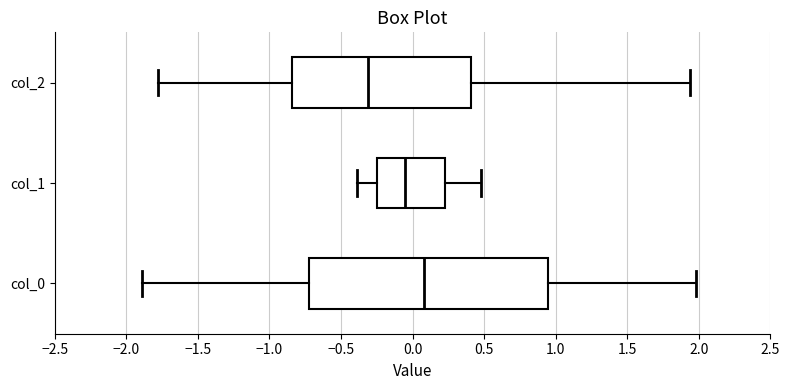

Comparing the boxes themselves (not the whiskers), which one is the widest?

col_0